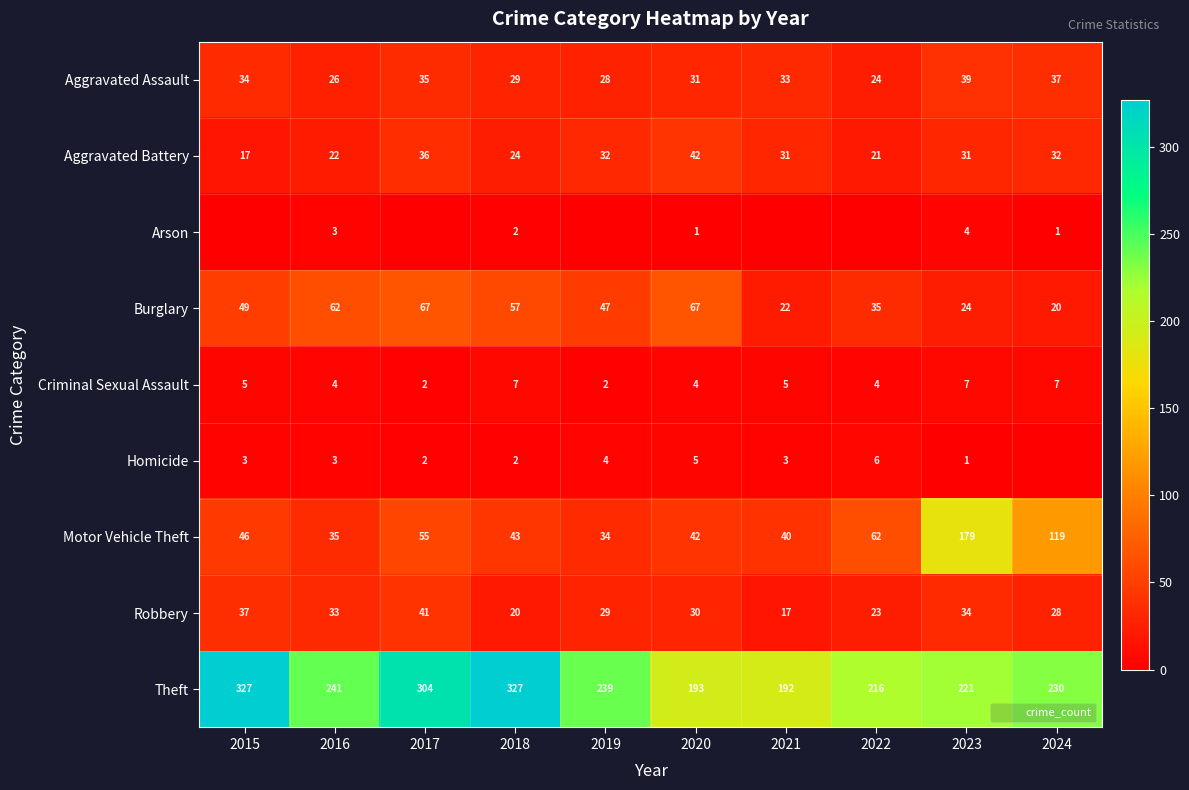

What is the sum of the Criminal Sexual Assault values at 2016 and 2021?

9